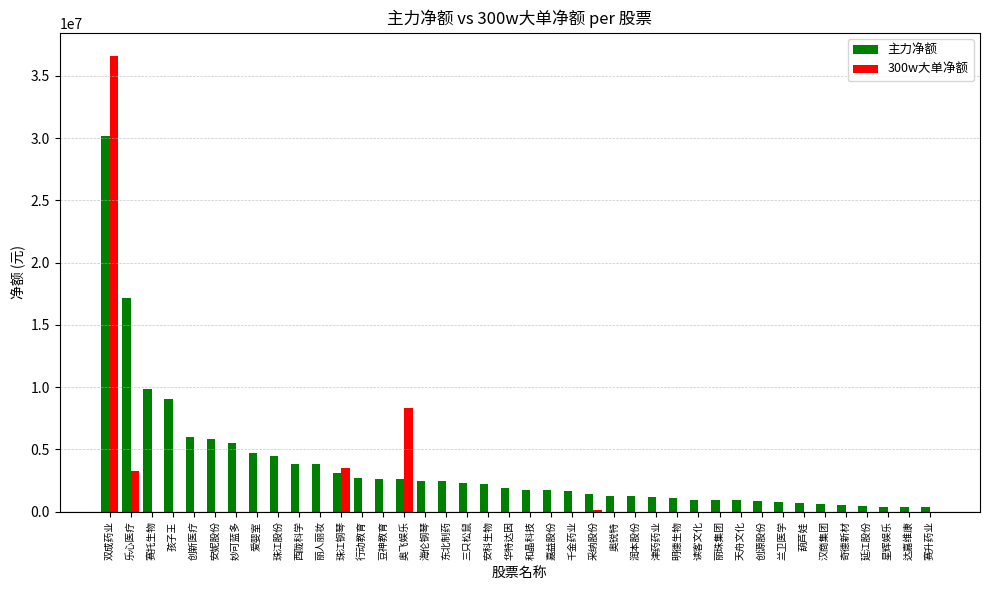

Which series has the largest total across all categories?

主力净额